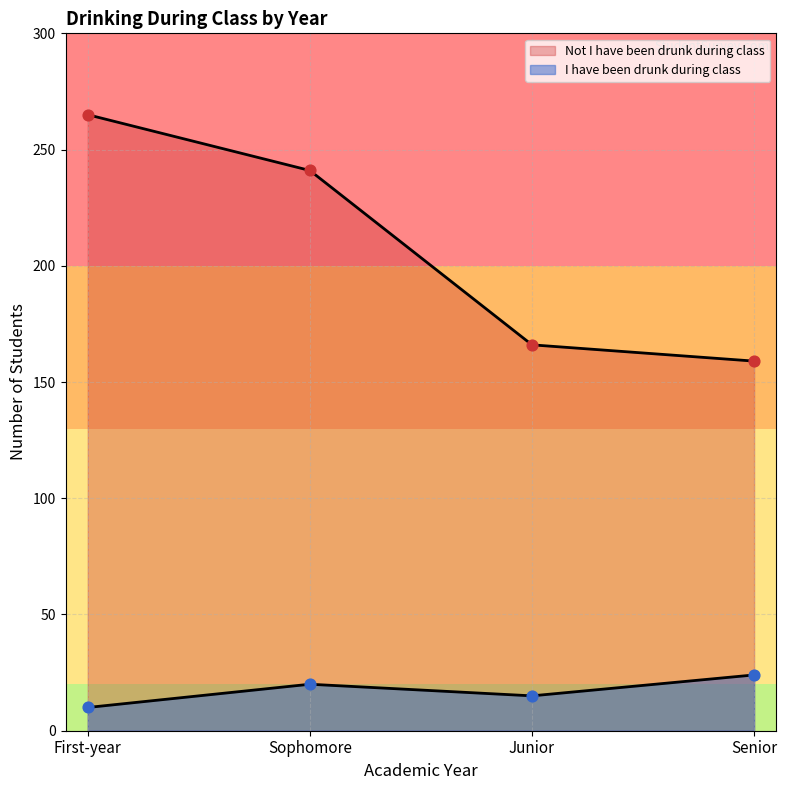

At how many categories does at least one series exceed 154?

4